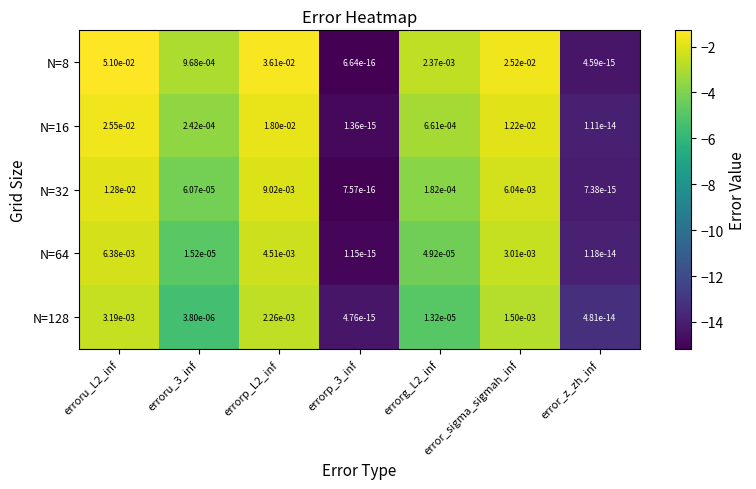

The value of N=16 at erroru_3_inf is 0.0. True or false?

True